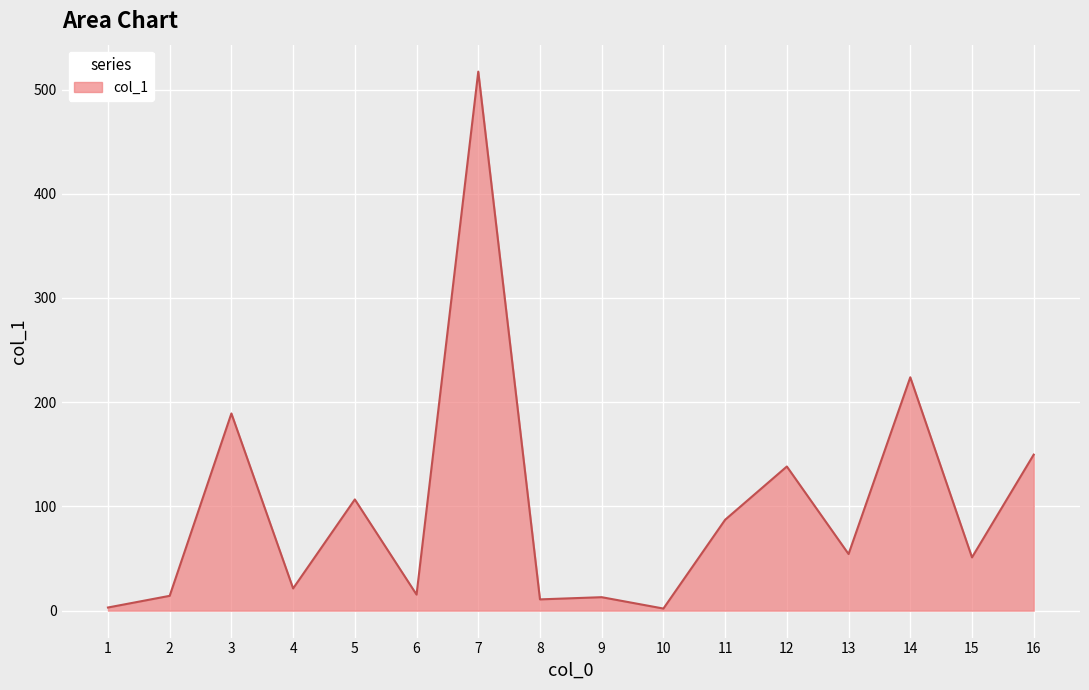

What is the greatest value displayed?

517.2